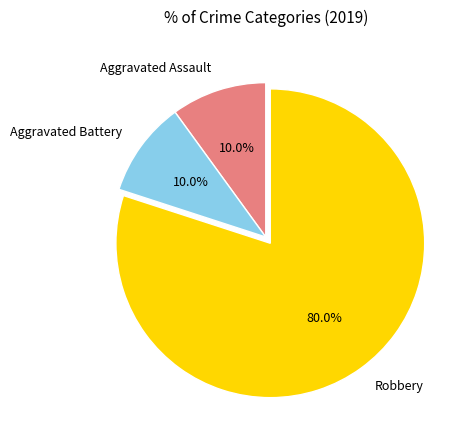

Is there a majority slice in this chart?

Yes